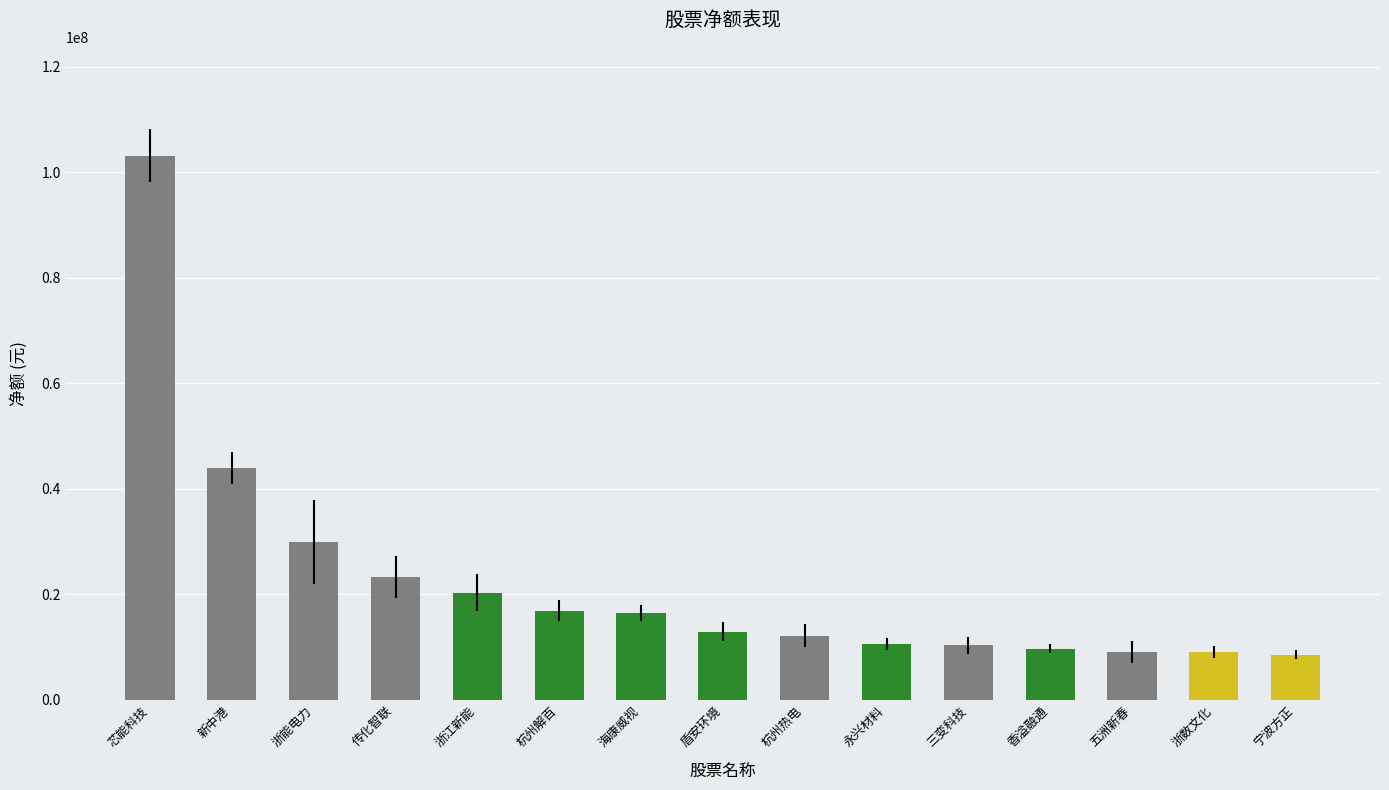

At which category does the chart reach its peak across all series?

芯能科技